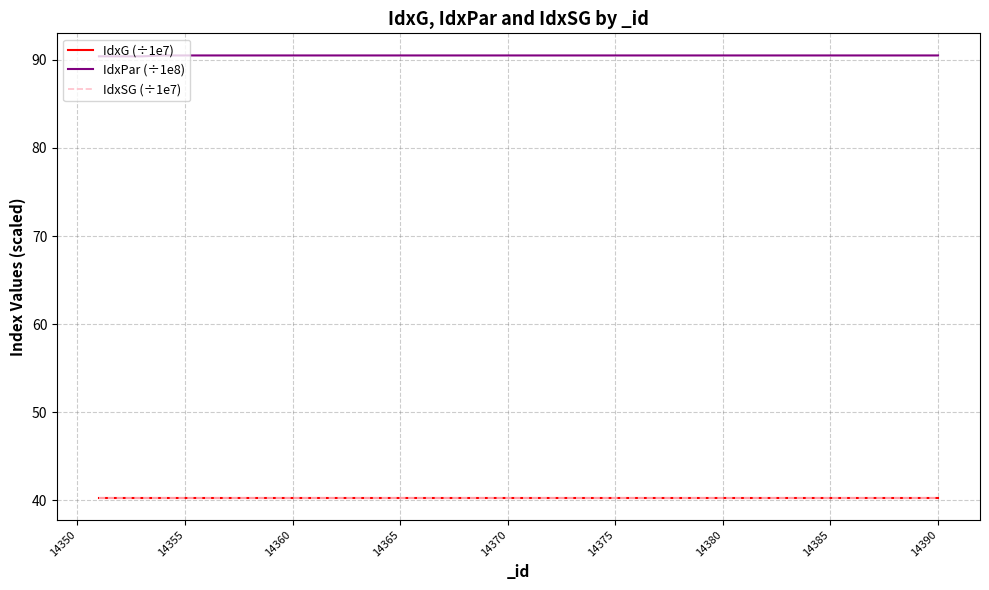

Which series has the largest total across all categories?

IdxPar (÷1e8)